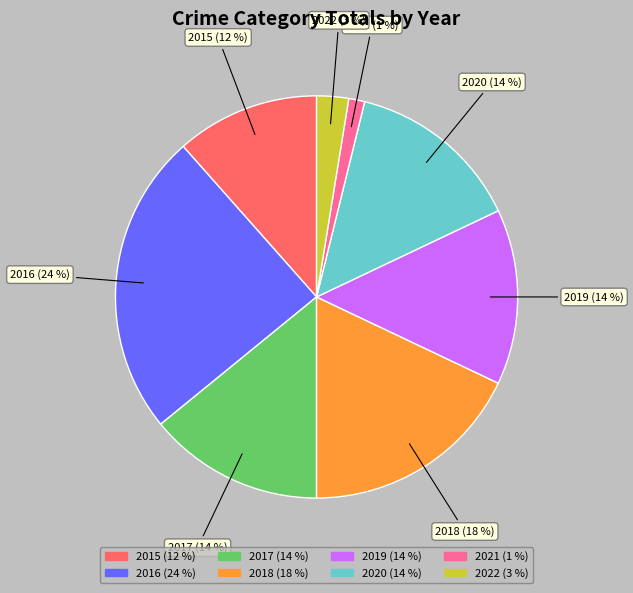

Which has a higher value, 2021 or 2020?

2020